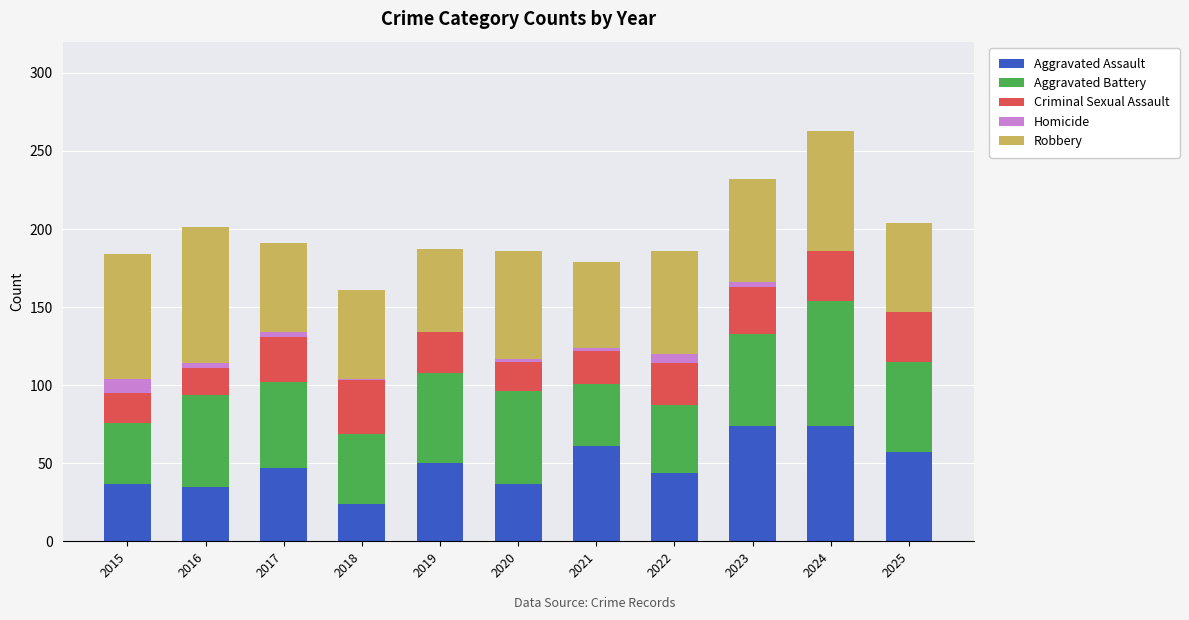

What is the sum of all Aggravated Assault values?

540